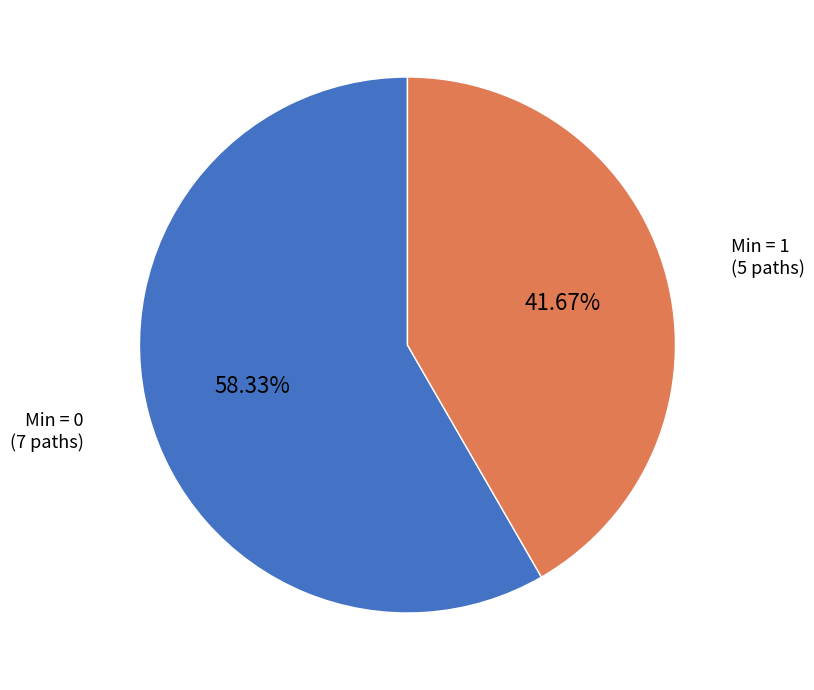

Count the number of slices in the pie.

2